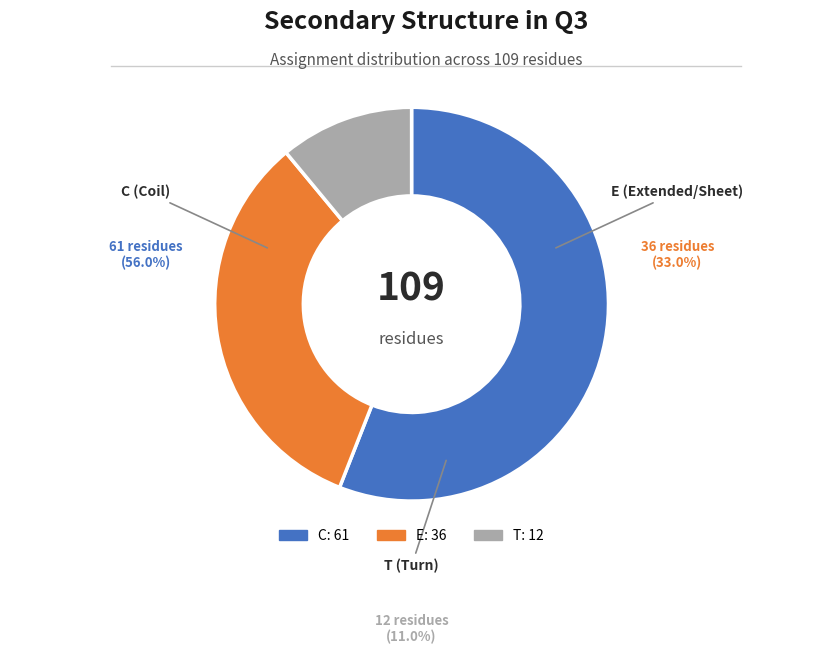

What is the ratio of the value at C to the value at T?

5.1